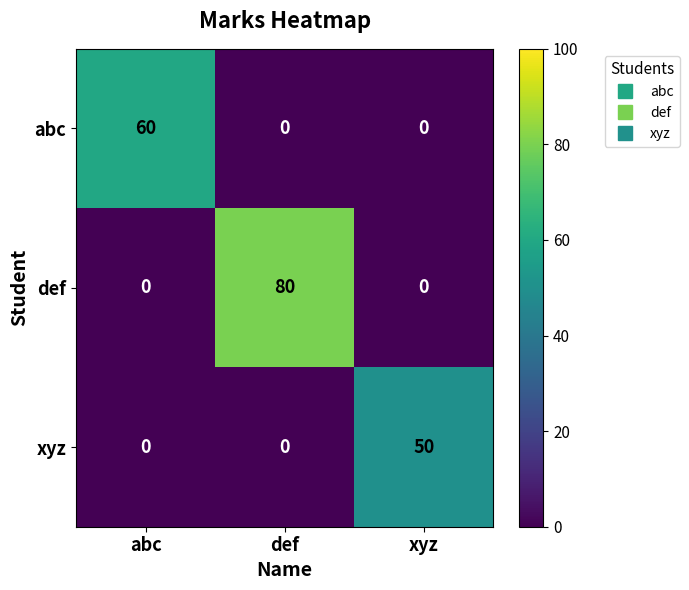

Reading right to left, transcribe all the data shown in this chart.

abc: 0	0	60
def: 0	80	0
xyz: 50	0	0